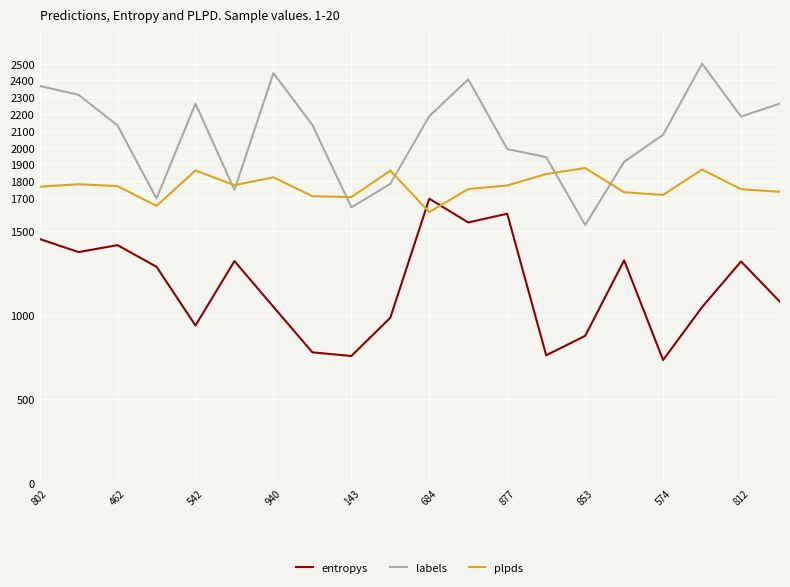

What is the difference between the maximum and minimum values in the entropys series?

961.8